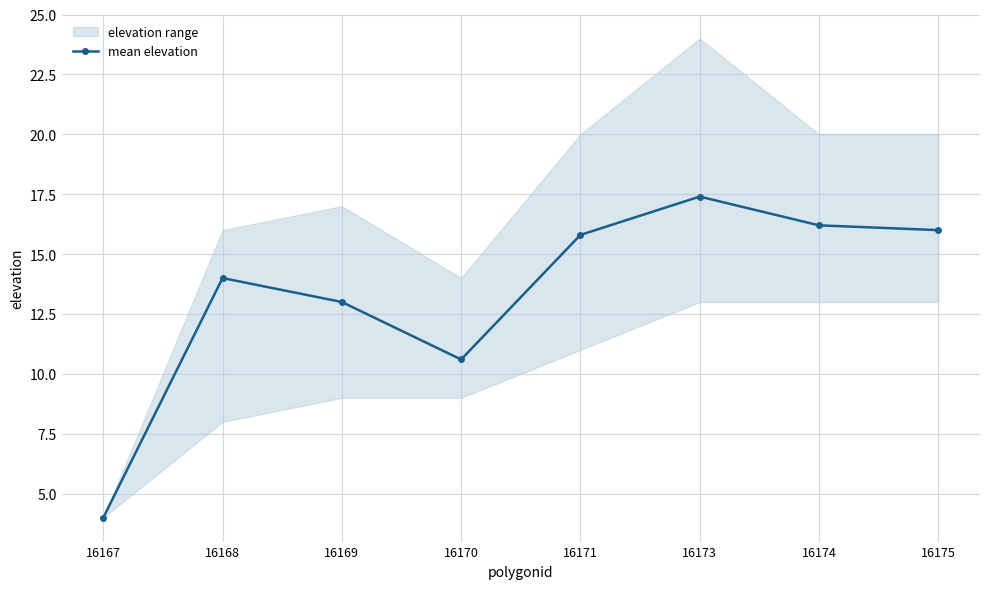

Between 16168 and 16167, which is larger?

16168